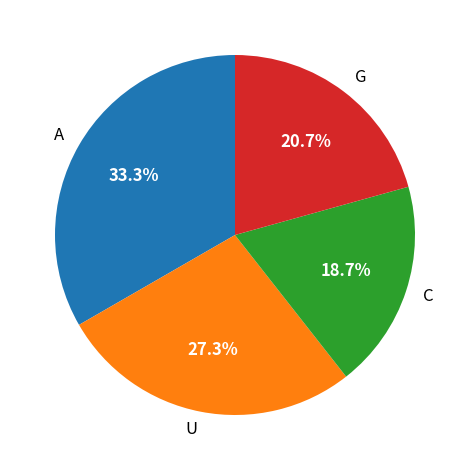

Is the sum of G and A greater than half?

Yes